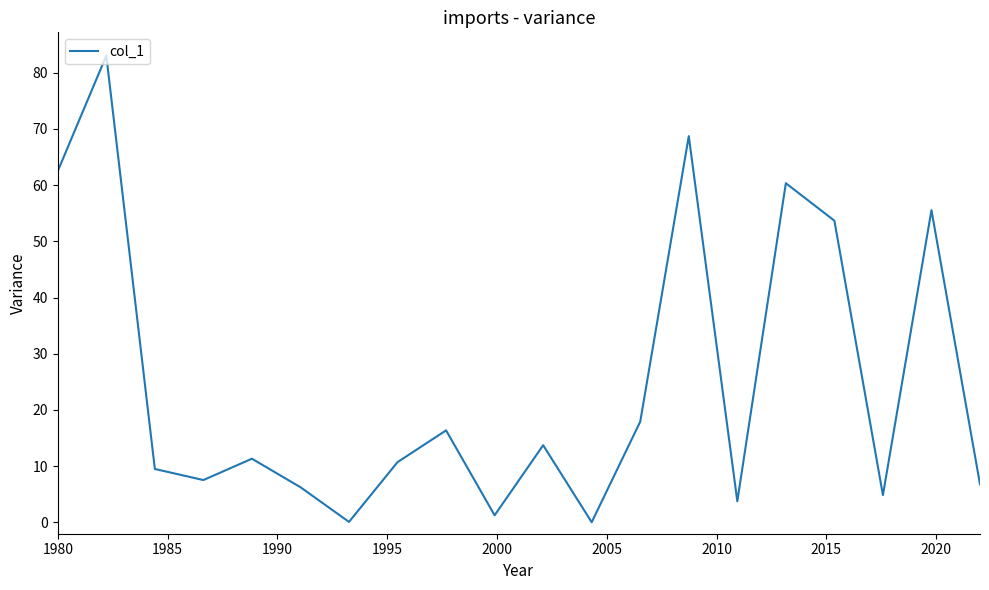

What is the difference between the maximum and minimum values?

83.0